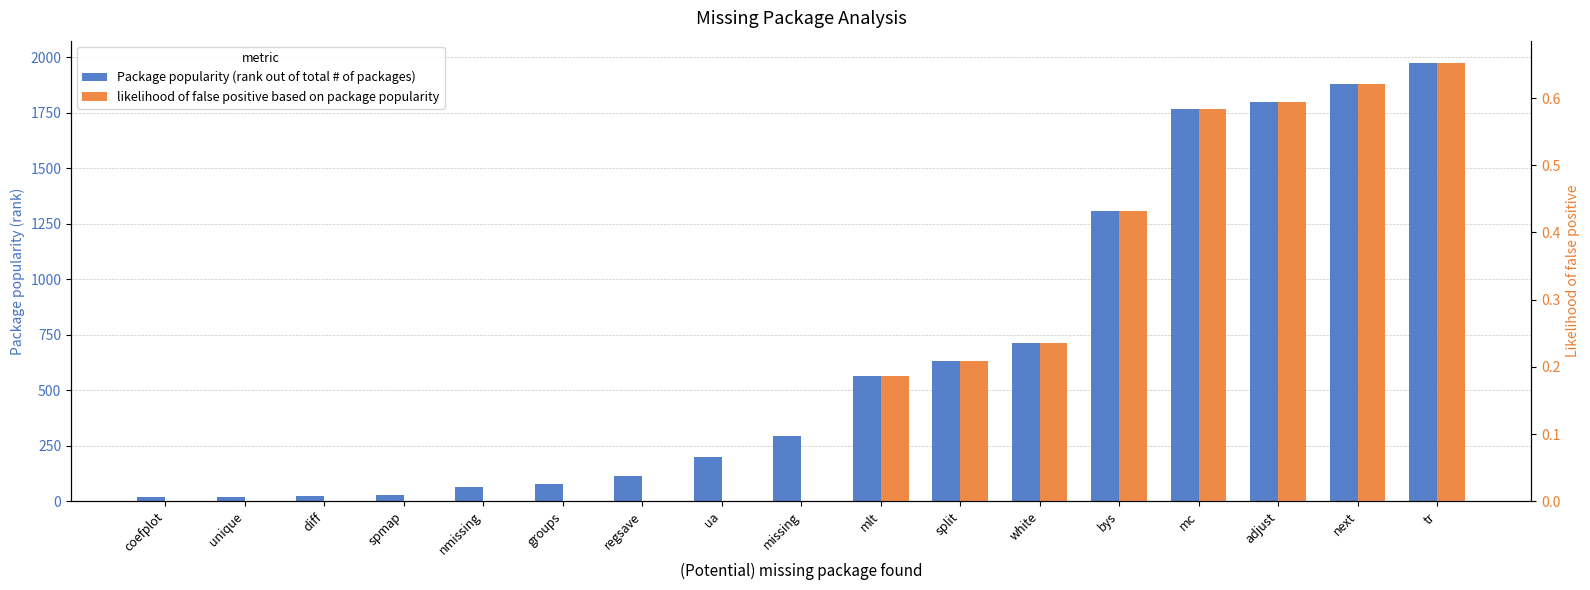

At which category is the sum across all series the highest?

tr